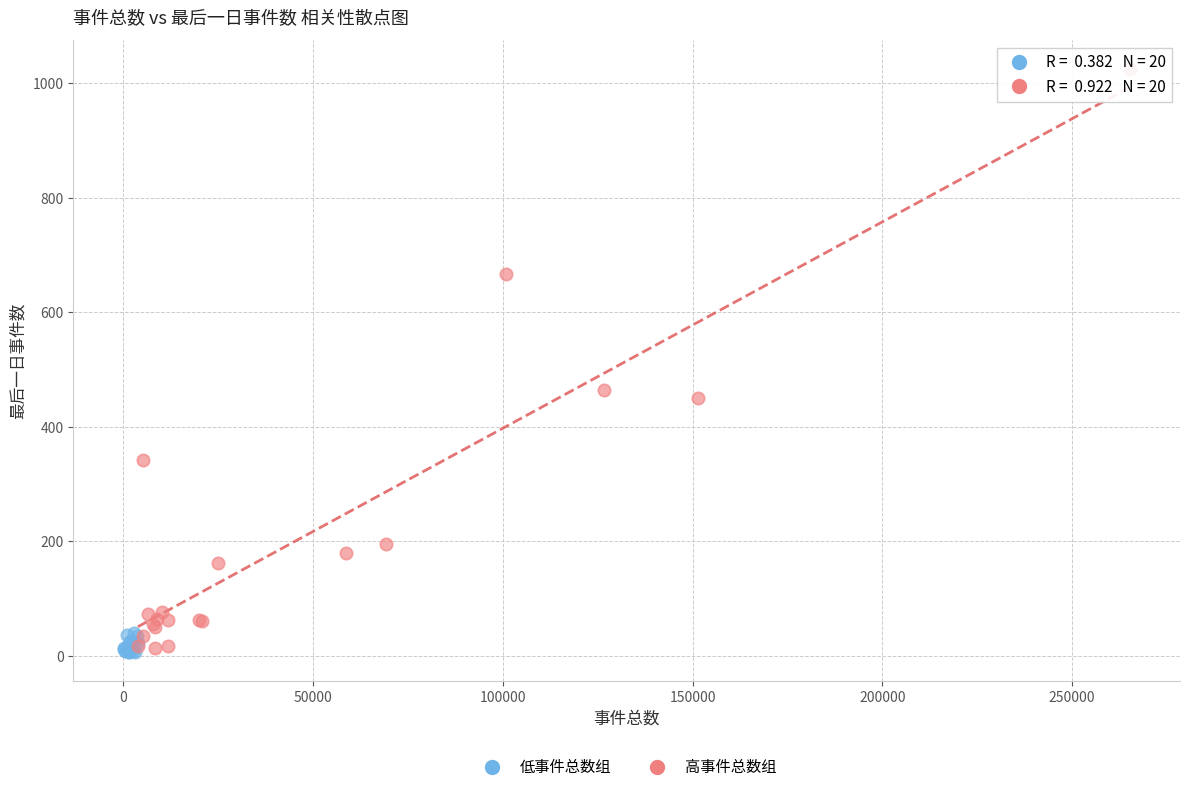

What are all the series names shown in the legend?

低事件总数组, 高事件总数组